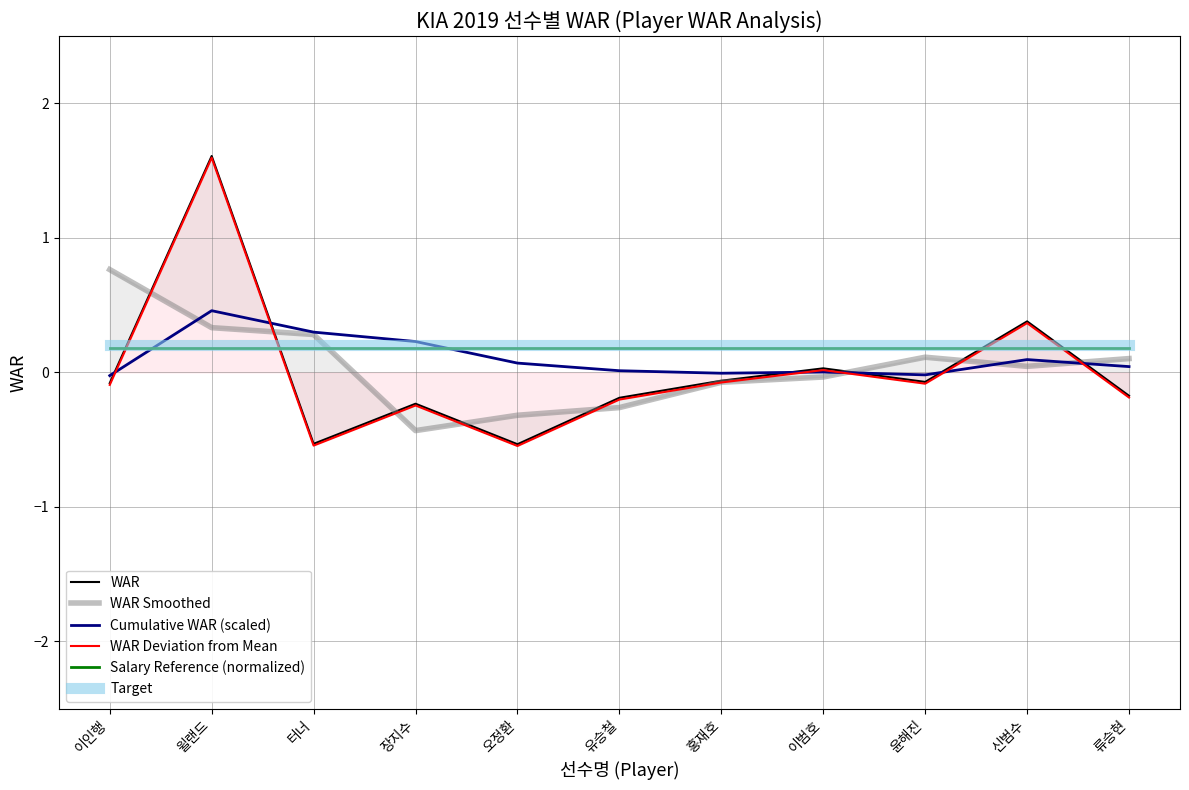

What position from the right is 신범수?

2